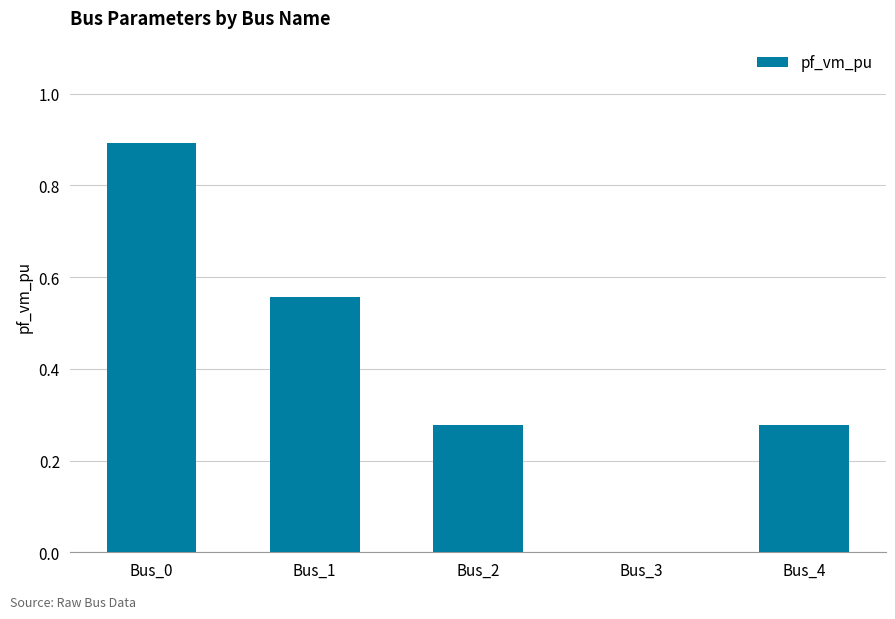

What is the change in value from Bus_1 to Bus_3?

-0.6